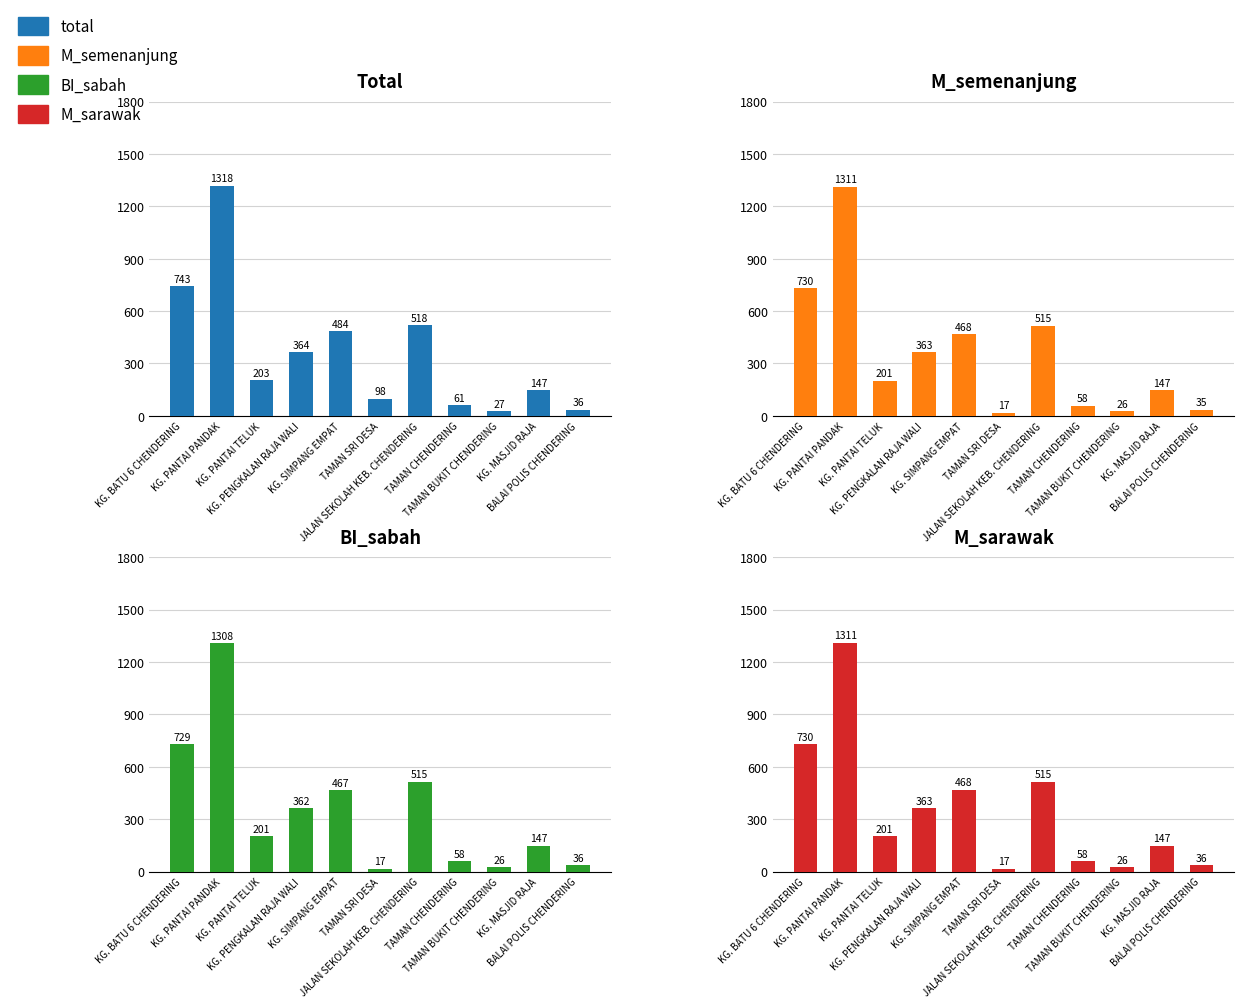

What is the difference between the maximum and minimum values in the BI_sabah series?

1291